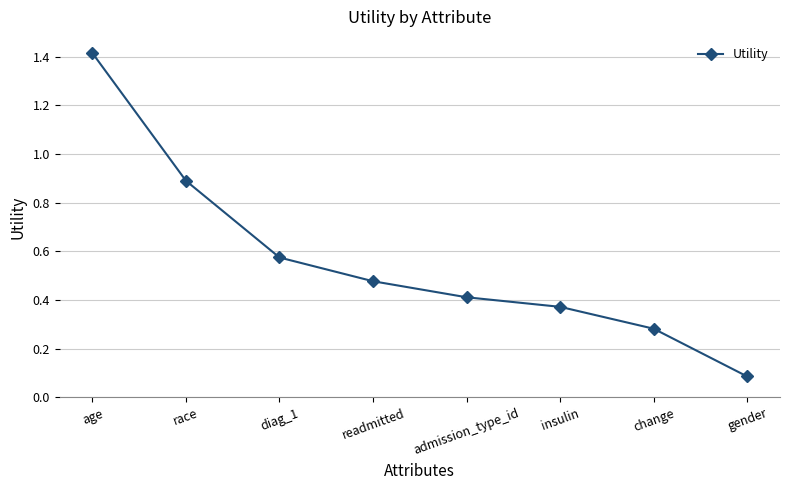

What is the change in value from race to readmitted?

-0.4